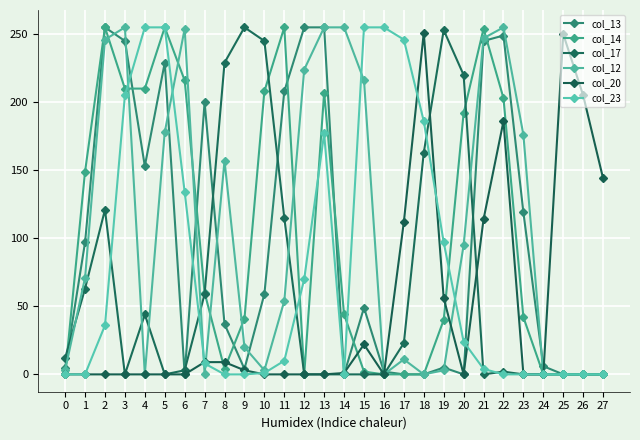

Between which two adjacent categories do col_20 and col_23 first intersect?

6 and 7